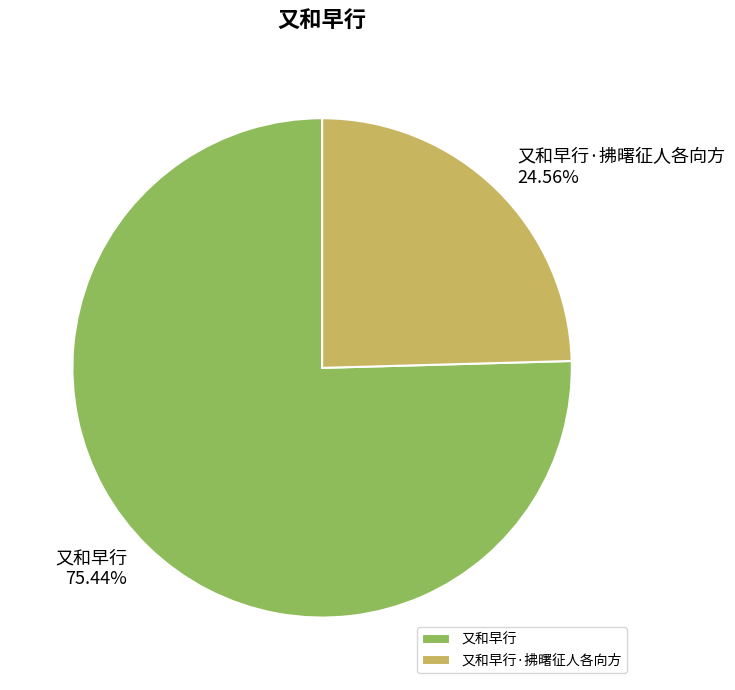

How many slices are in this pie chart?

2